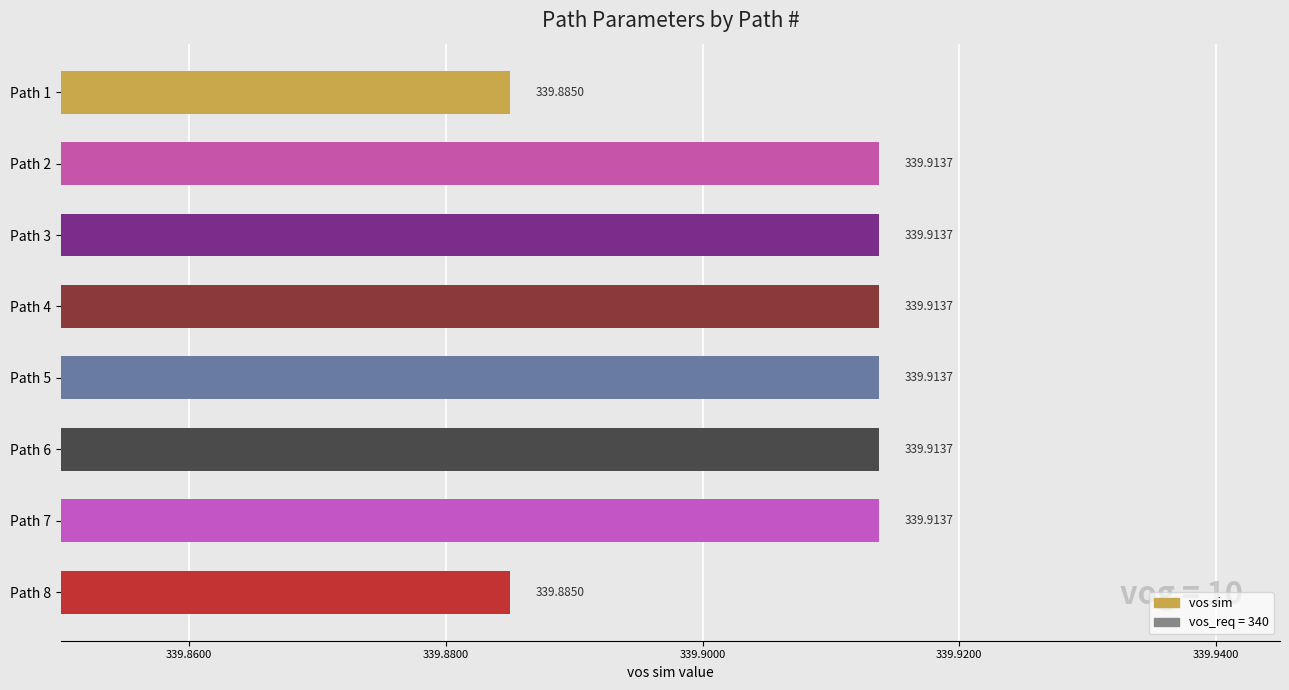

Does the chart contain any negative values?

No